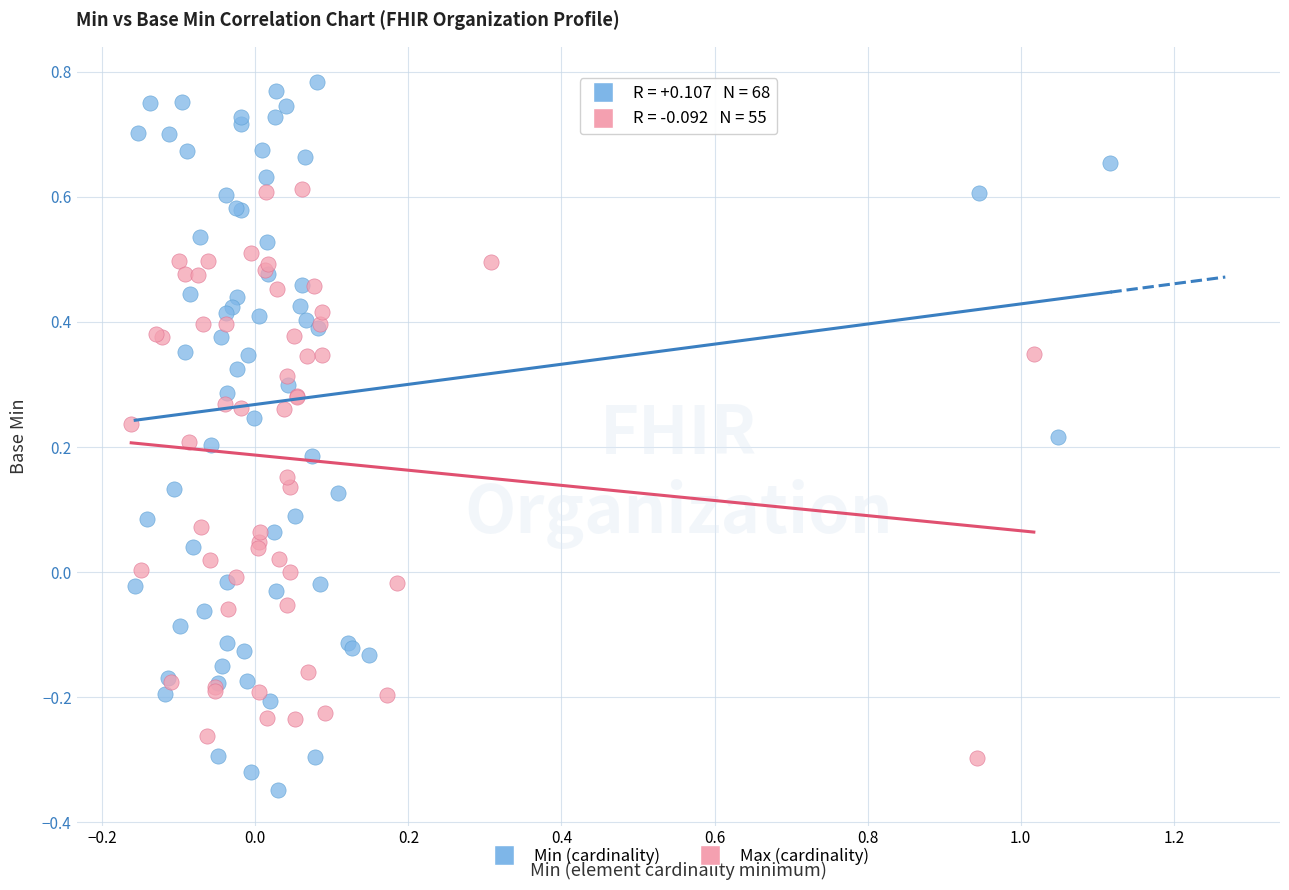

Which series reaches the minimum Y coordinate?

Min (cardinality)